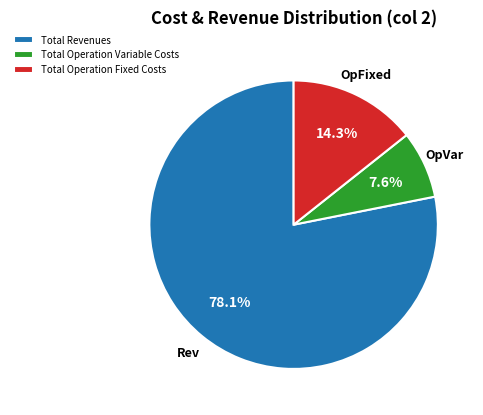

Which has a higher value, Total Revenues or Total Operation Fixed Costs?

Total Revenues